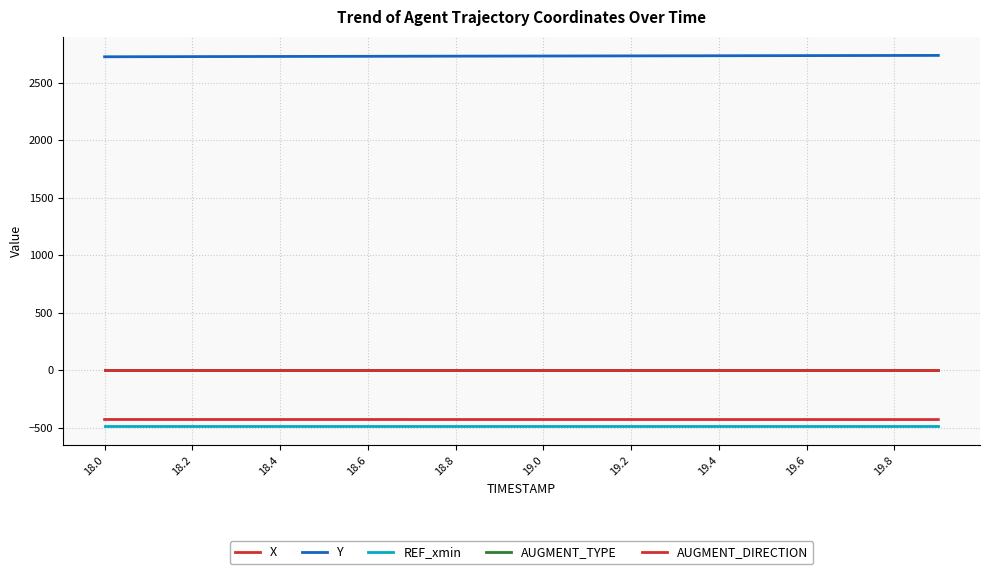

Does the chart display data point markers on the line(s)?

No